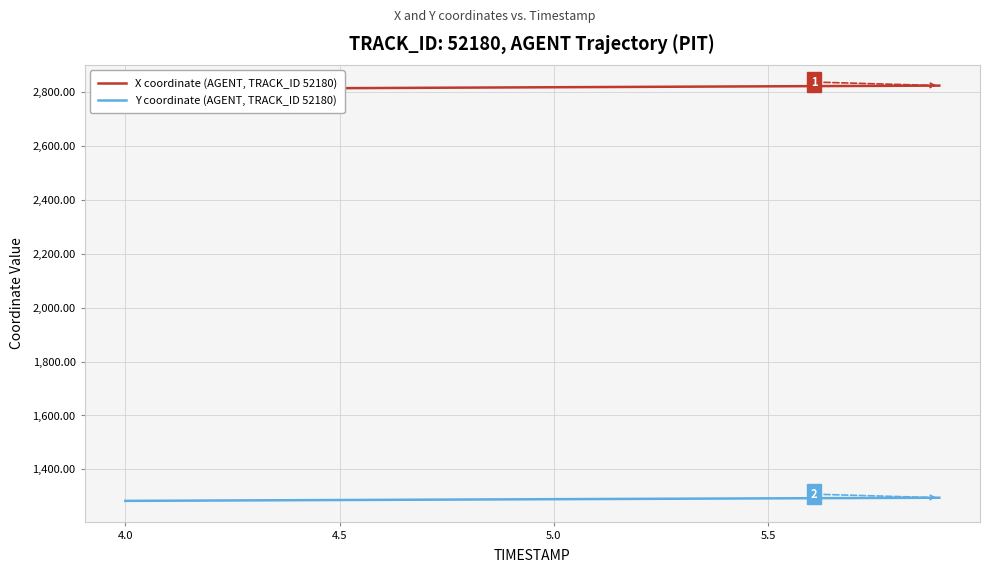

The Y coordinate (AGENT, TRACK_ID 52180) series shows 712.7 at 4.0. True or false?

False